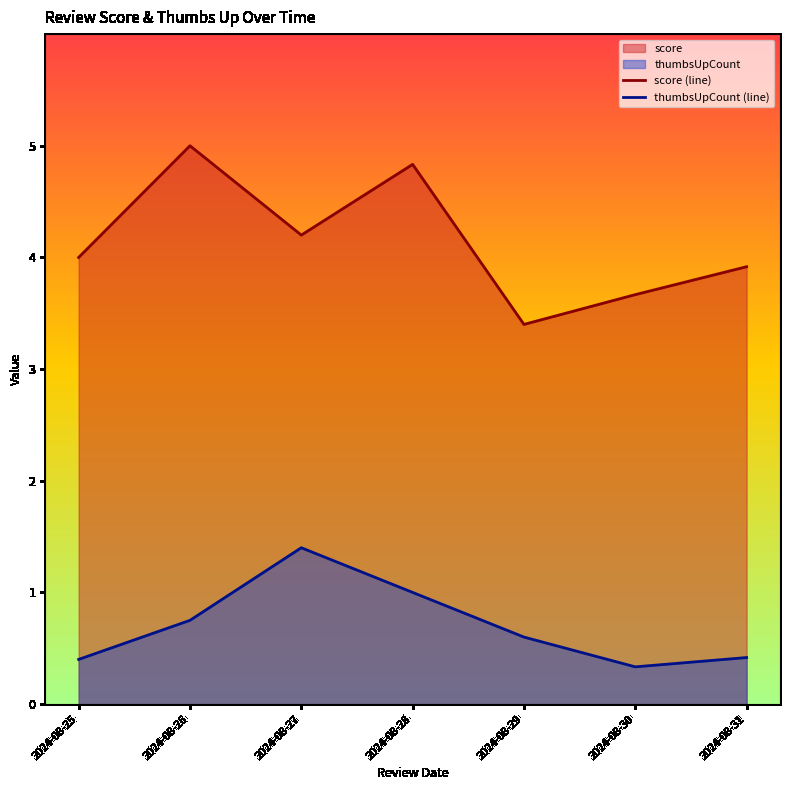

How many values in the score (line) series exceed 4?

3